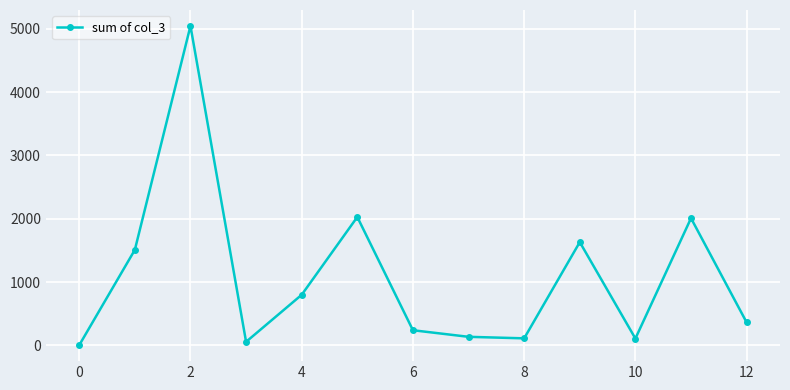

What is the maximum value shown in the chart?

5046